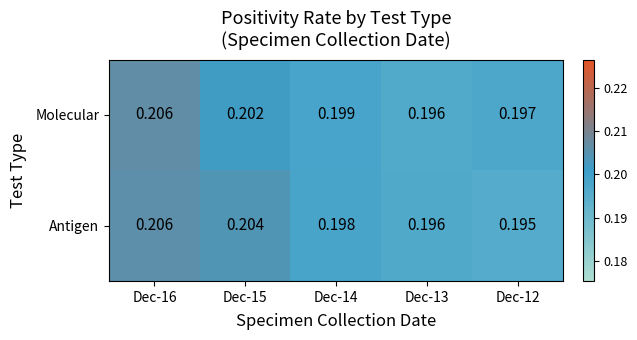

Which label corresponds to the largest value in the chart?

Dec-16